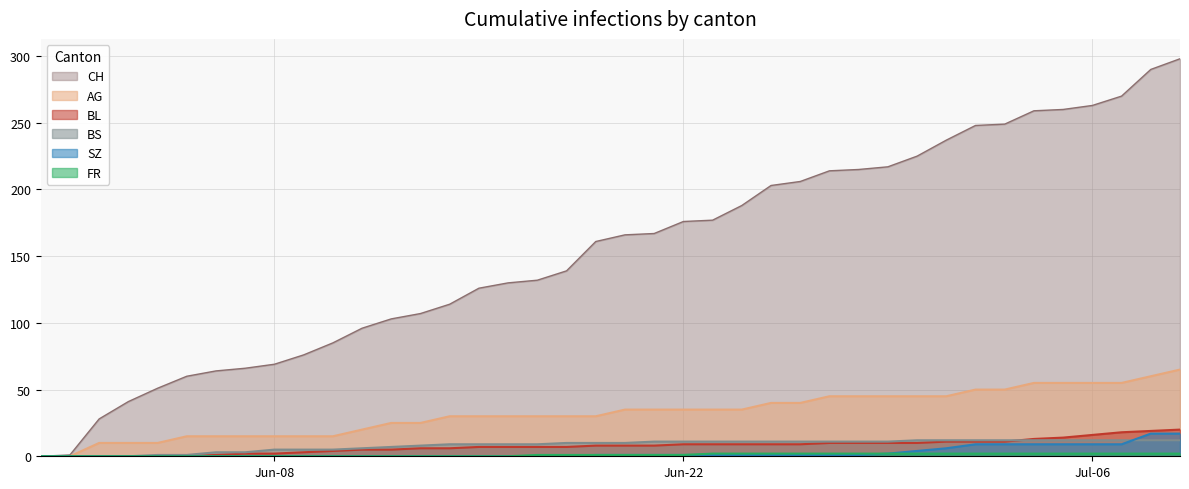

True or false: SZ has more than 2 points higher than both neighbors.

False